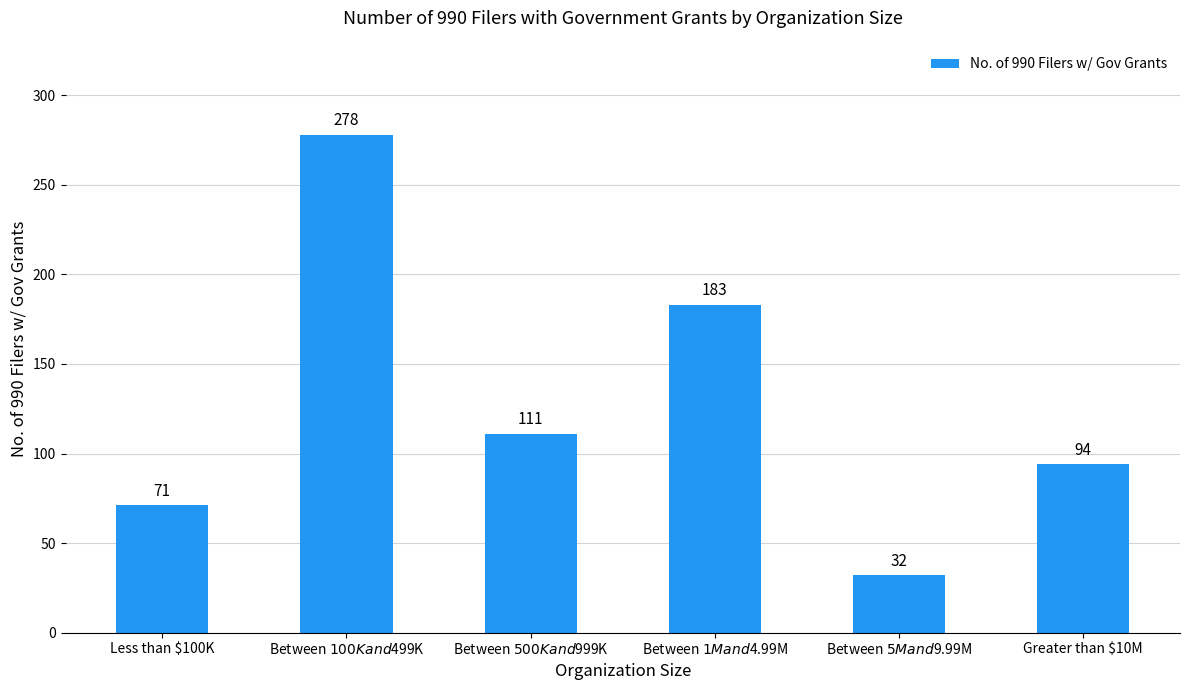

At which category does the chart reach its minimum across all series?

Between $5M and $9.99M